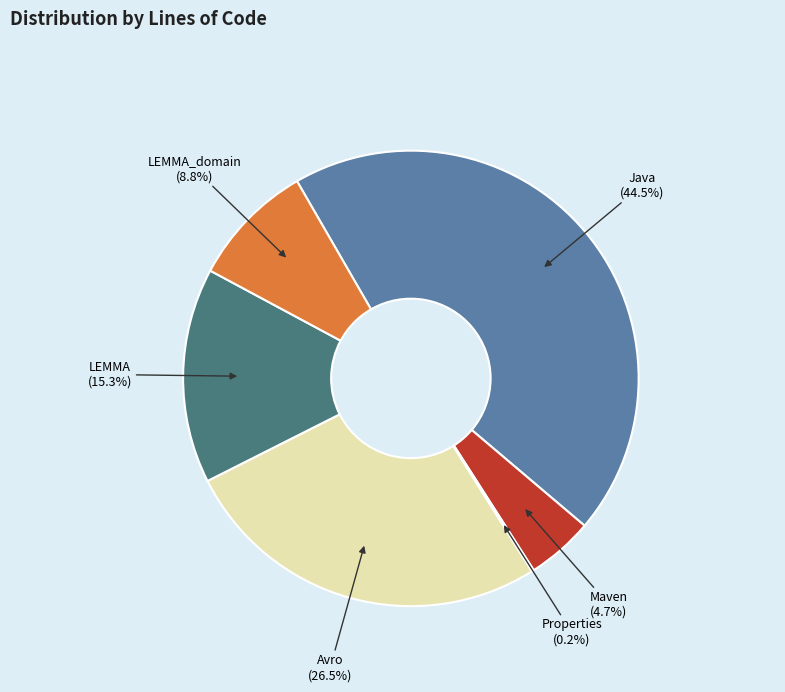

The Maven slice represents 13% of the pie. True or false?

False